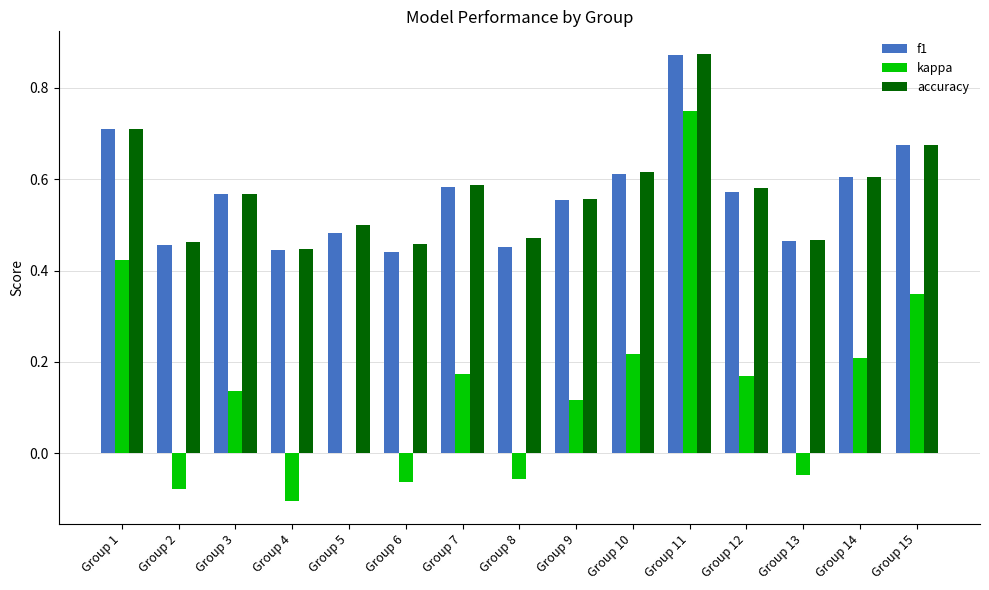

At which label does kappa reach its peak?

Group 11